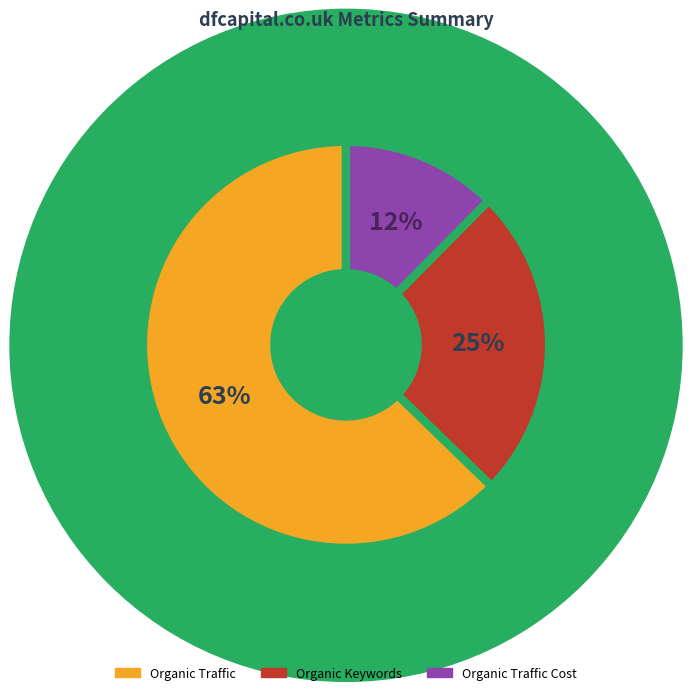

Is there any slice that represents more than half of the pie?

Yes